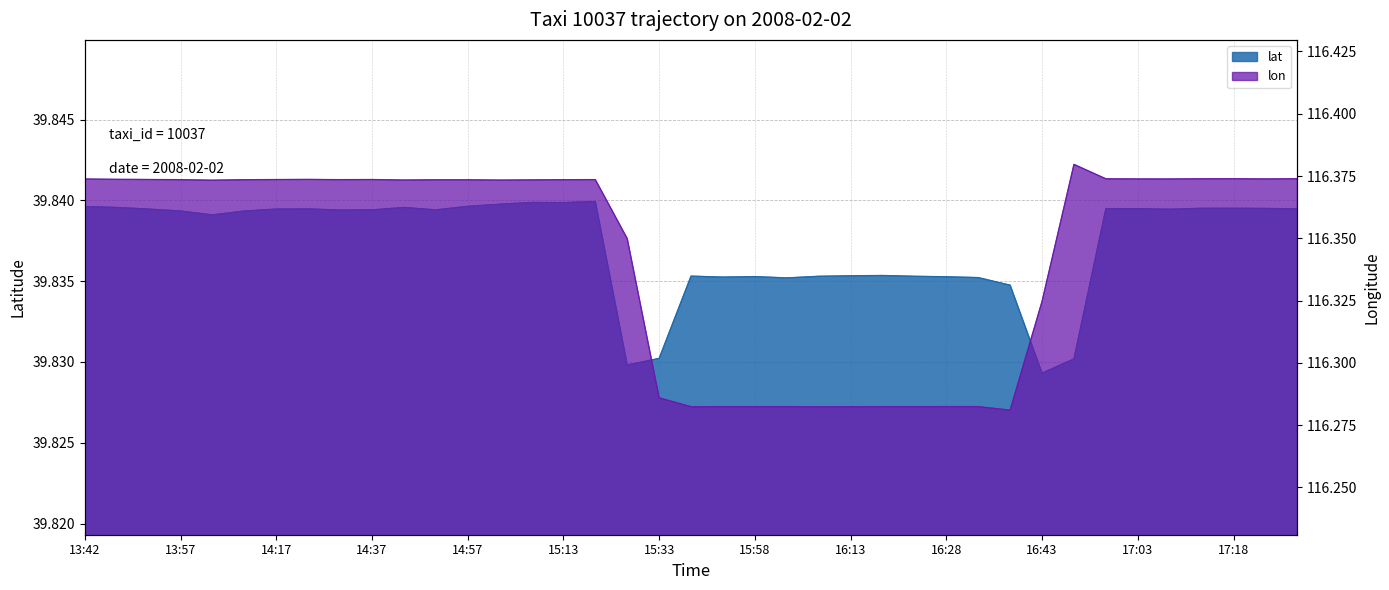

What is the sum of all lat values?

1553.7